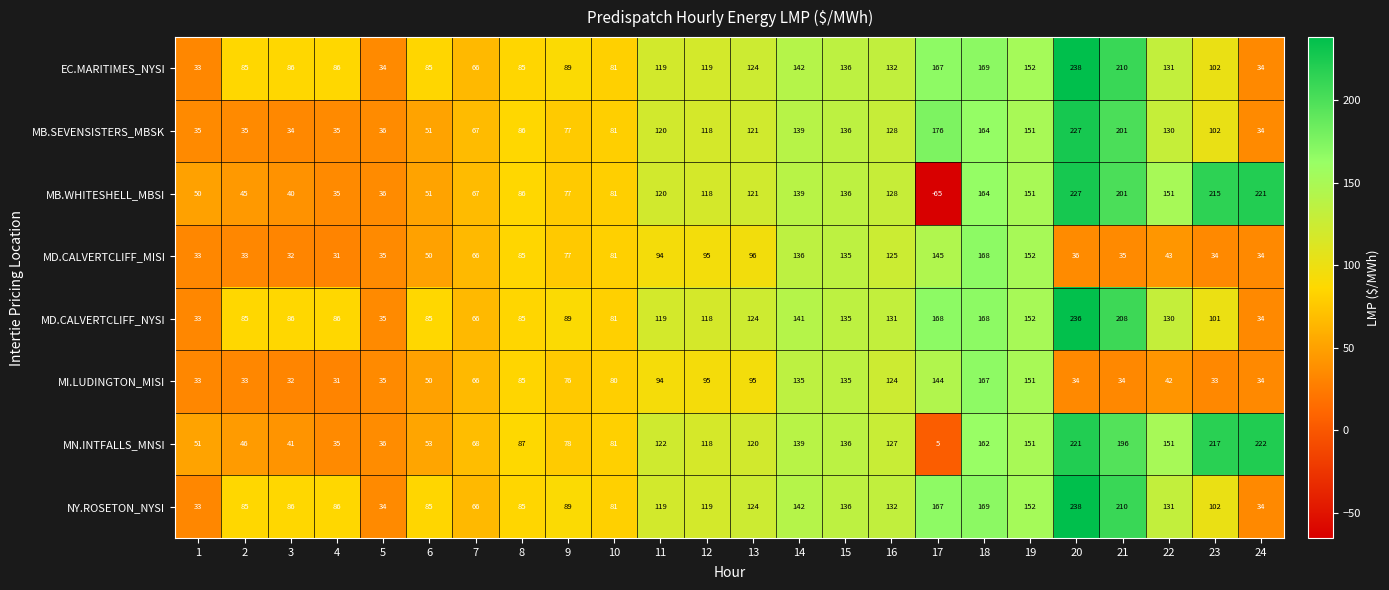

How many data points does each series have?

24